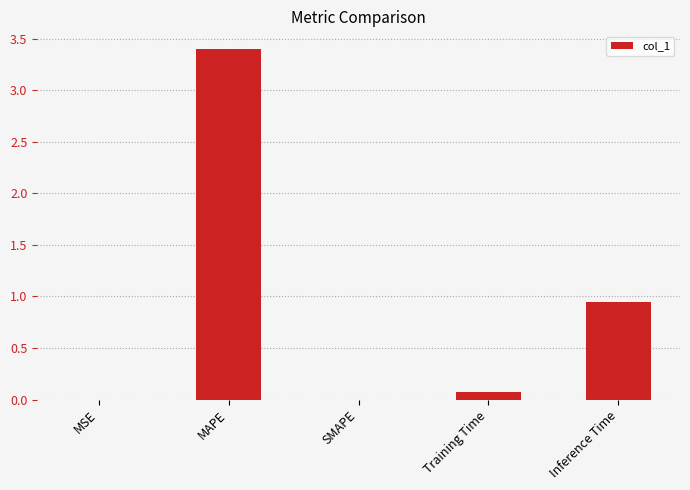

Where is the data nearest to the value 1?

Inference Time